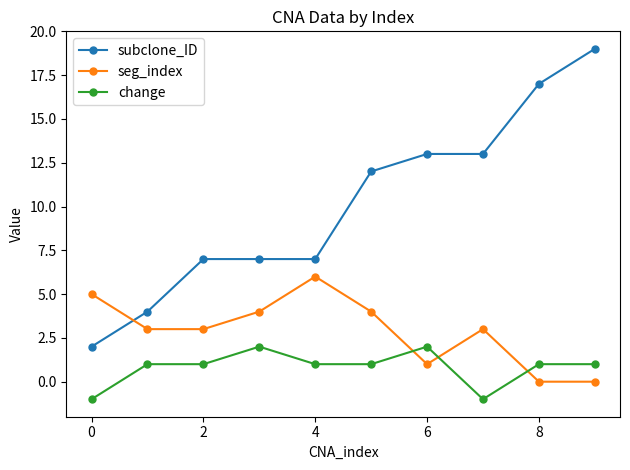

How many intersections are there between change and seg_index?

3